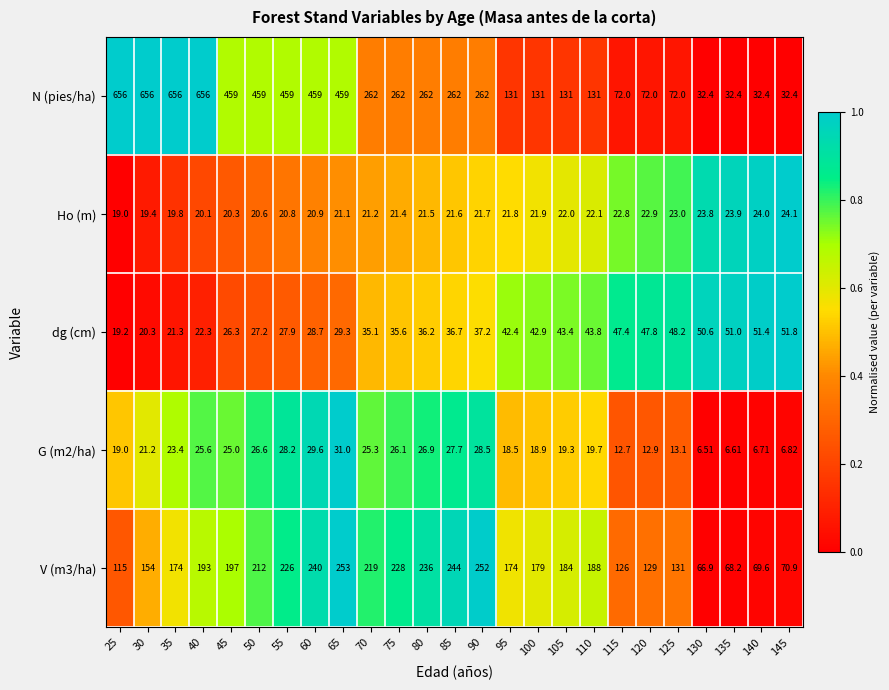

Which series has the largest total across all categories?

N (pies/ha)